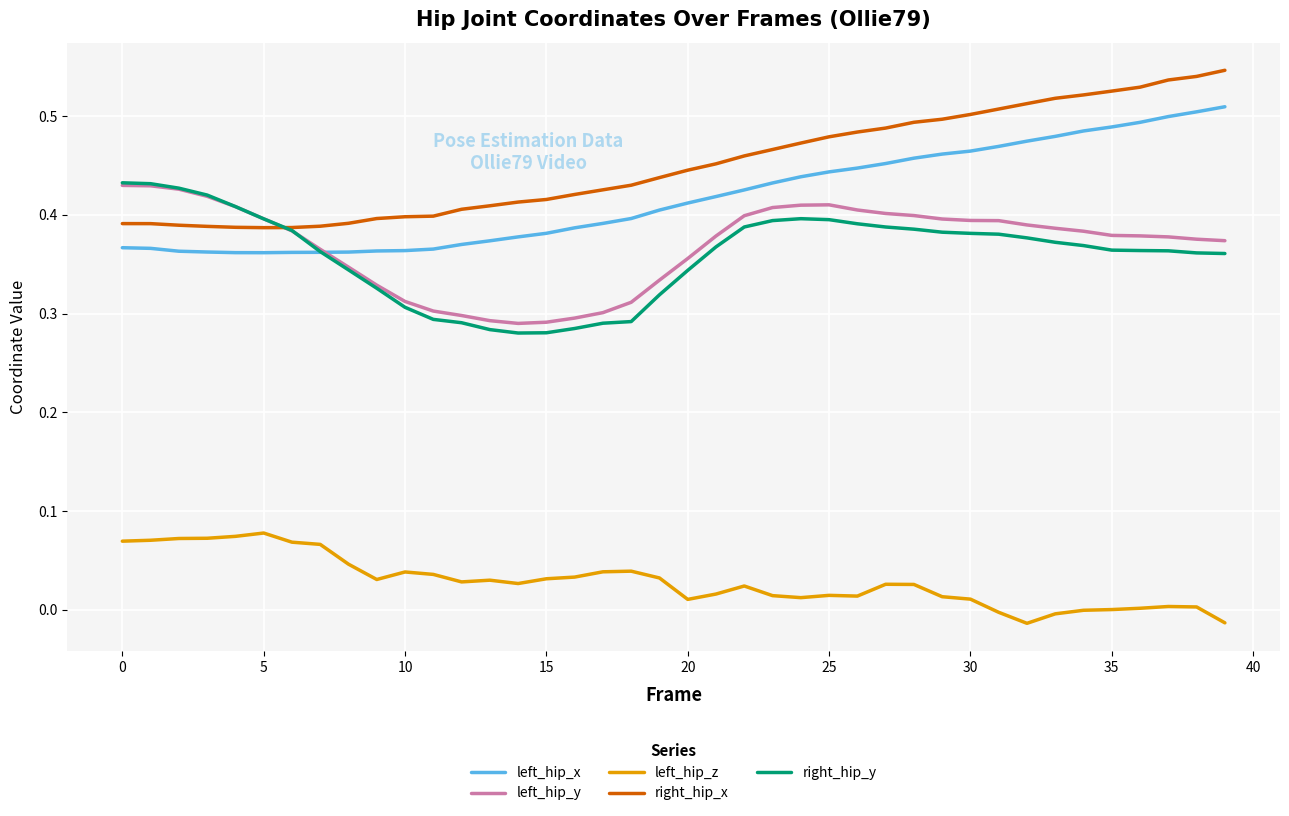

Which series has the largest total across all categories?

right_hip_x